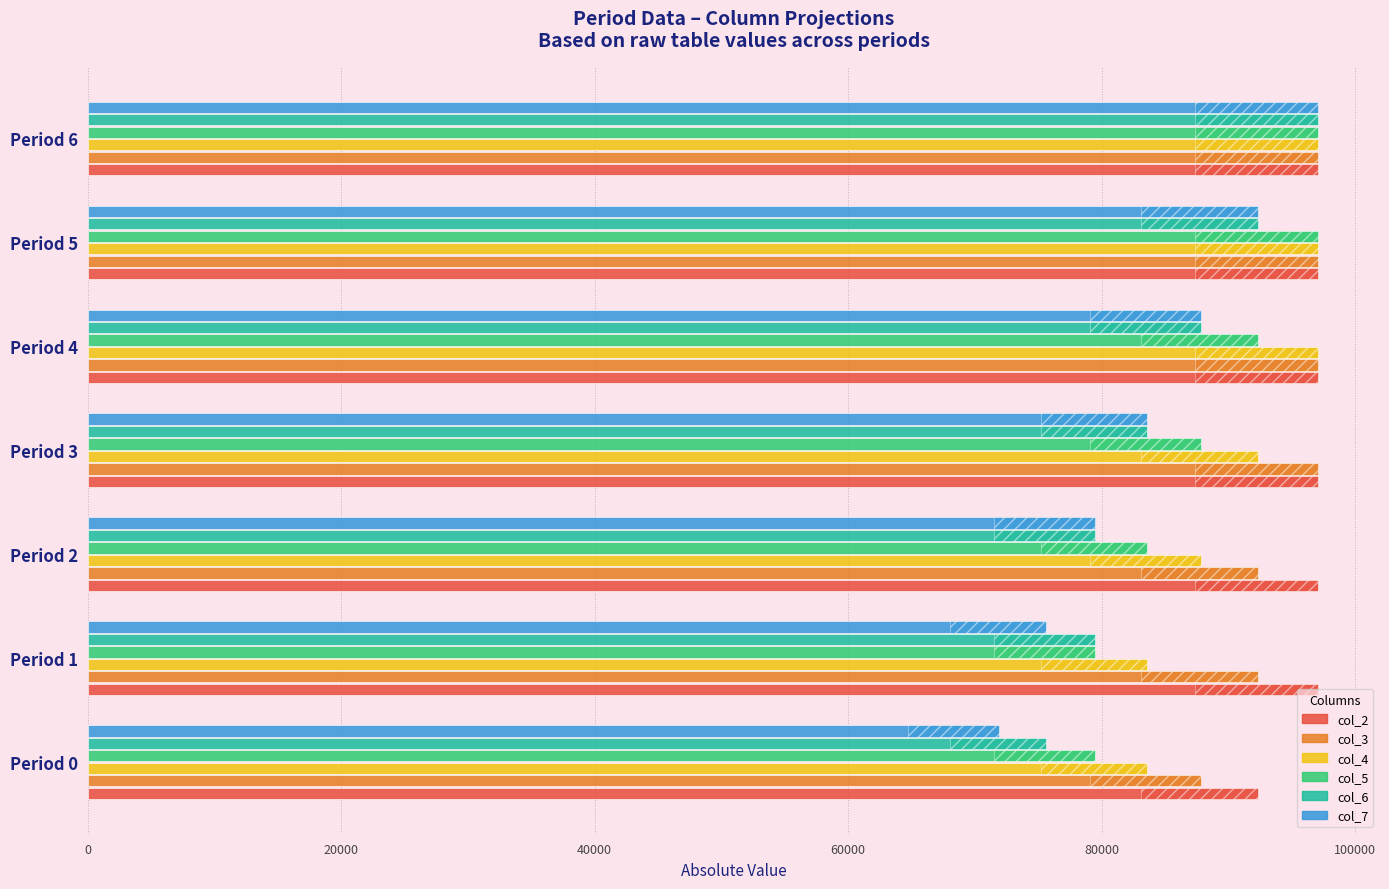

Rank the series at Period 5 from lowest to highest value.

col_6, col_7, col_2, col_3, col_4, col_5